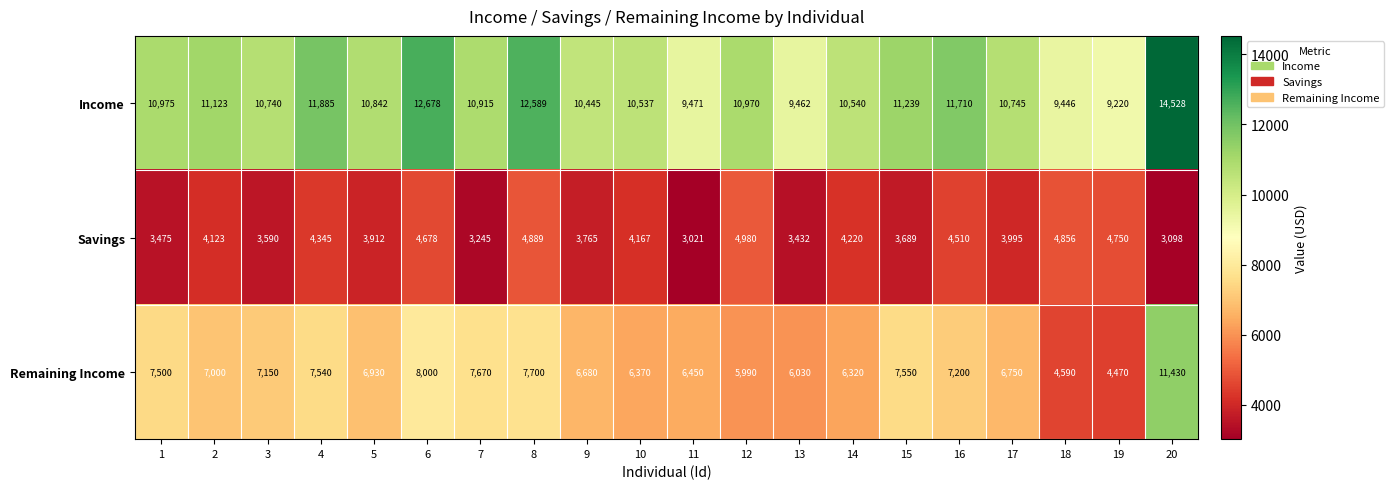

What is the sum of all Savings values?

80740